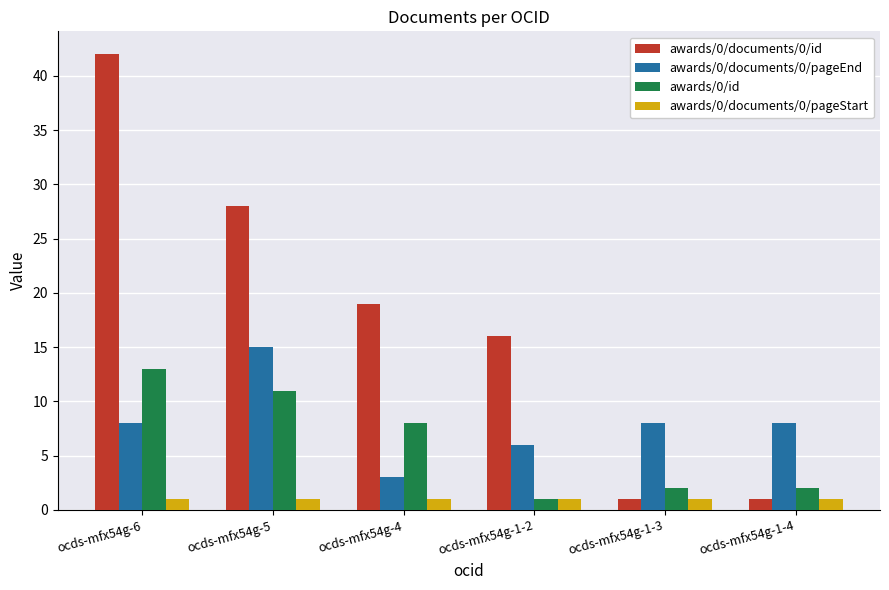

Rank the series at ocds-mfx54g-4 from highest to lowest value.

awards/0/documents/0/id, awards/0/id, awards/0/documents/0/pageEnd, awards/0/documents/0/pageStart